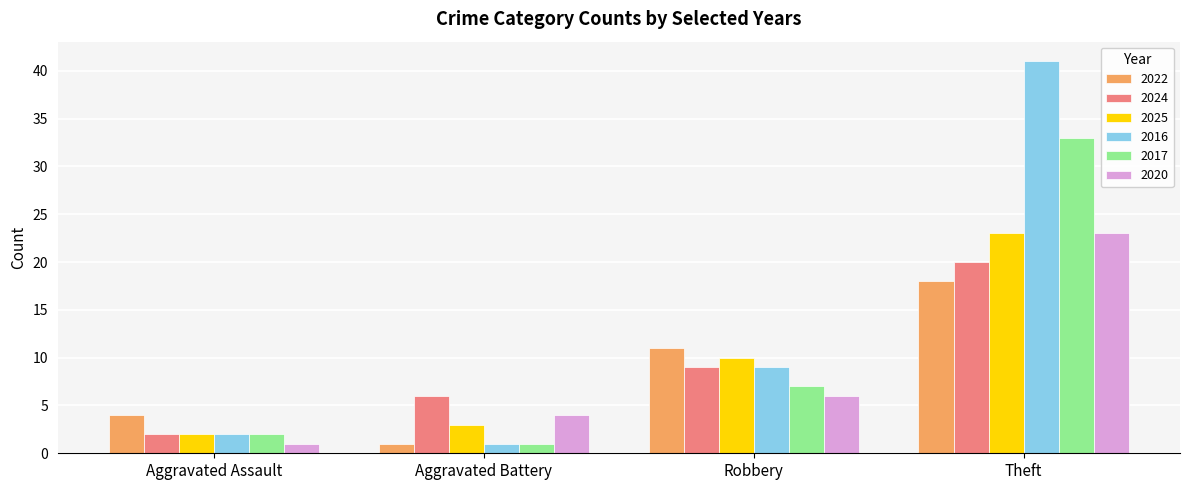

How many groups of bars are there?

4